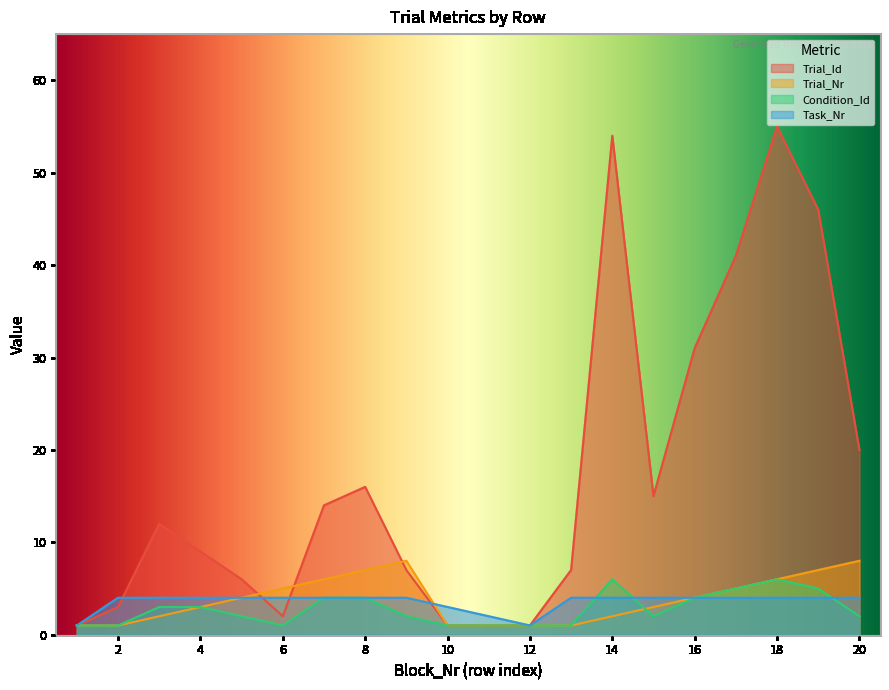

What is the sum of the Task_Nr values at 6 and 13?

8